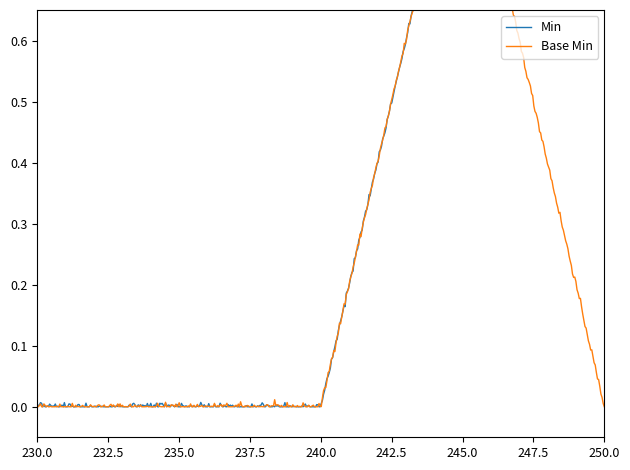

Count the number of data series in this chart.

2